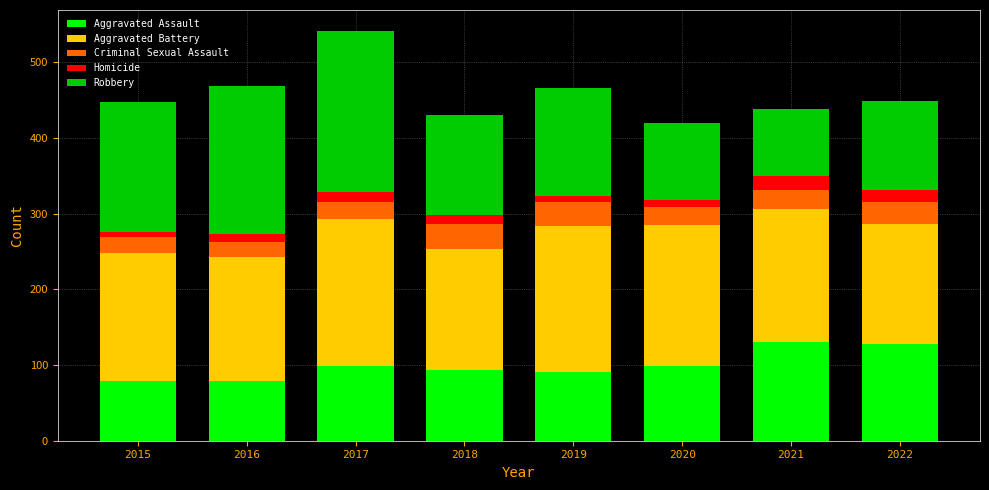

At which category is the sum across all series the highest?

2017